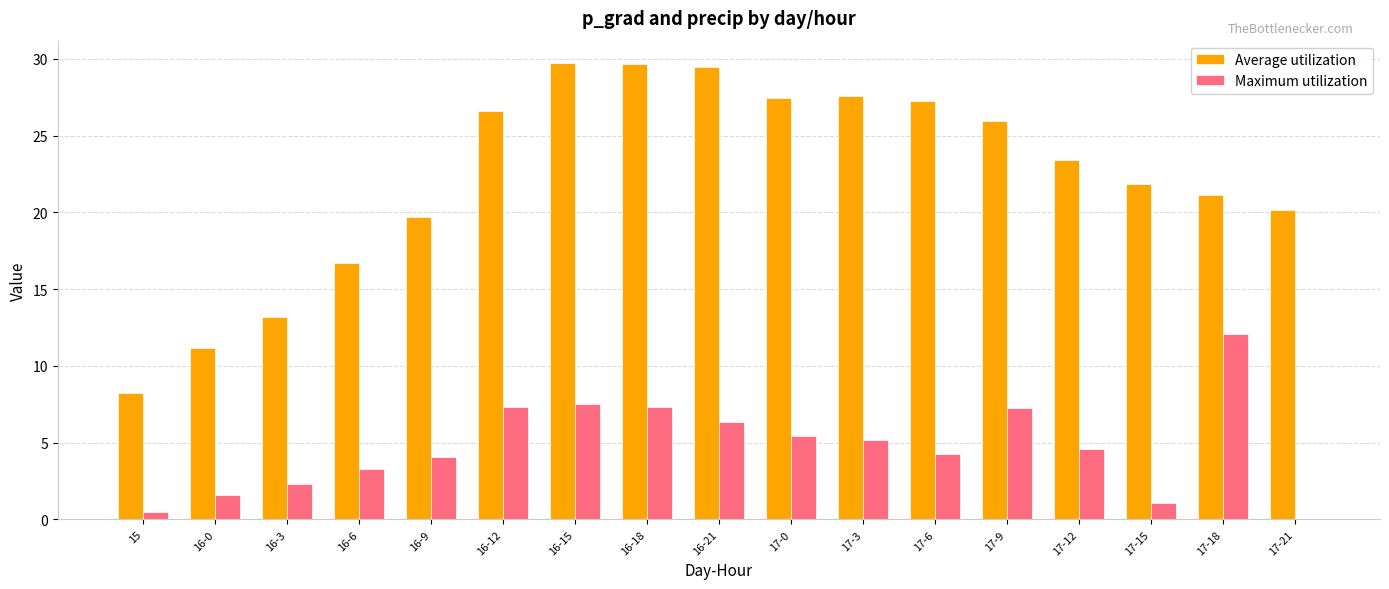

What is the maximum value for Maximum utilization?

12.1